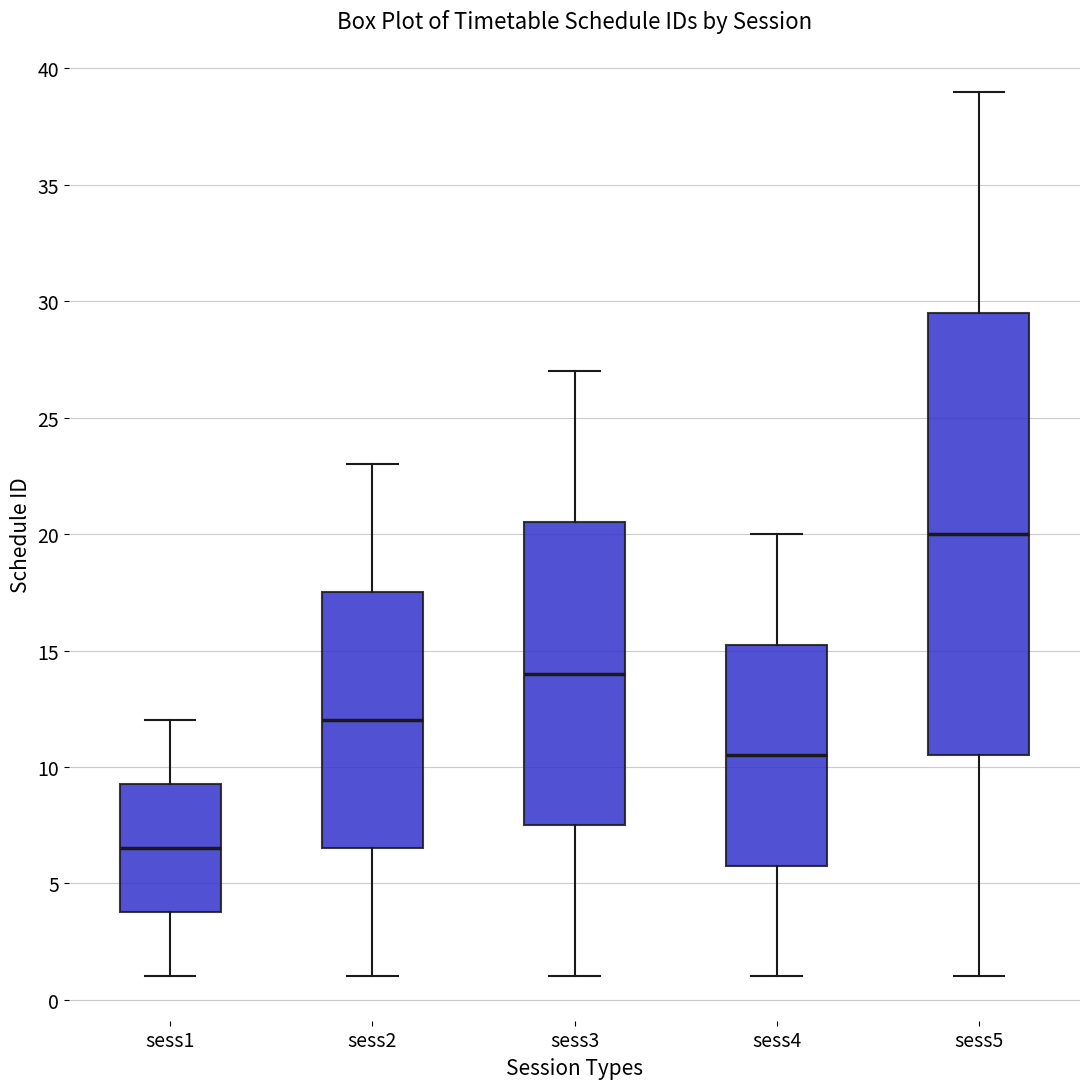

Reading left to right, transcribe this box plot: for each box, give where its median line is, the range the box spans, and where its two whiskers end, as read against the y-axis. The values are not printed on the chart, so give them approximately, as read against the axis.

sess1: median 6.5, box 4.0 to 9.5, whiskers 1.0 to 12.0
sess2: median 12.0, box 6.5 to 17.5, whiskers 1.0 to 23.0
sess3: median 14.0, box 7.5 to 20.5, whiskers 1.0 to 27.0
sess4: median 10.5, box 6.0 to 15.5, whiskers 1.0 to 20.0
sess5: median 20.0, box 10.5 to 29.5, whiskers 1.0 to 39.0